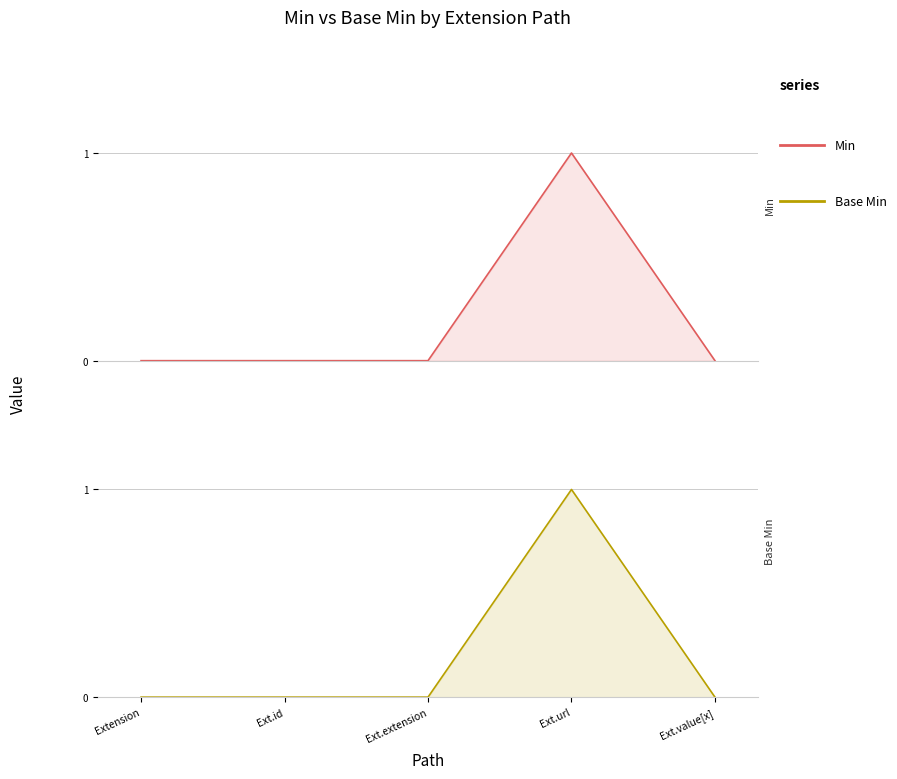

What is the label of the 3rd point from the right?

Ext.extension